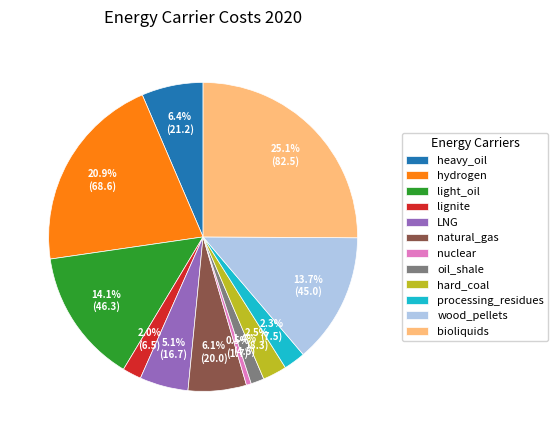

Do oil_shale and heavy_oil together represent more than half of the pie?

No